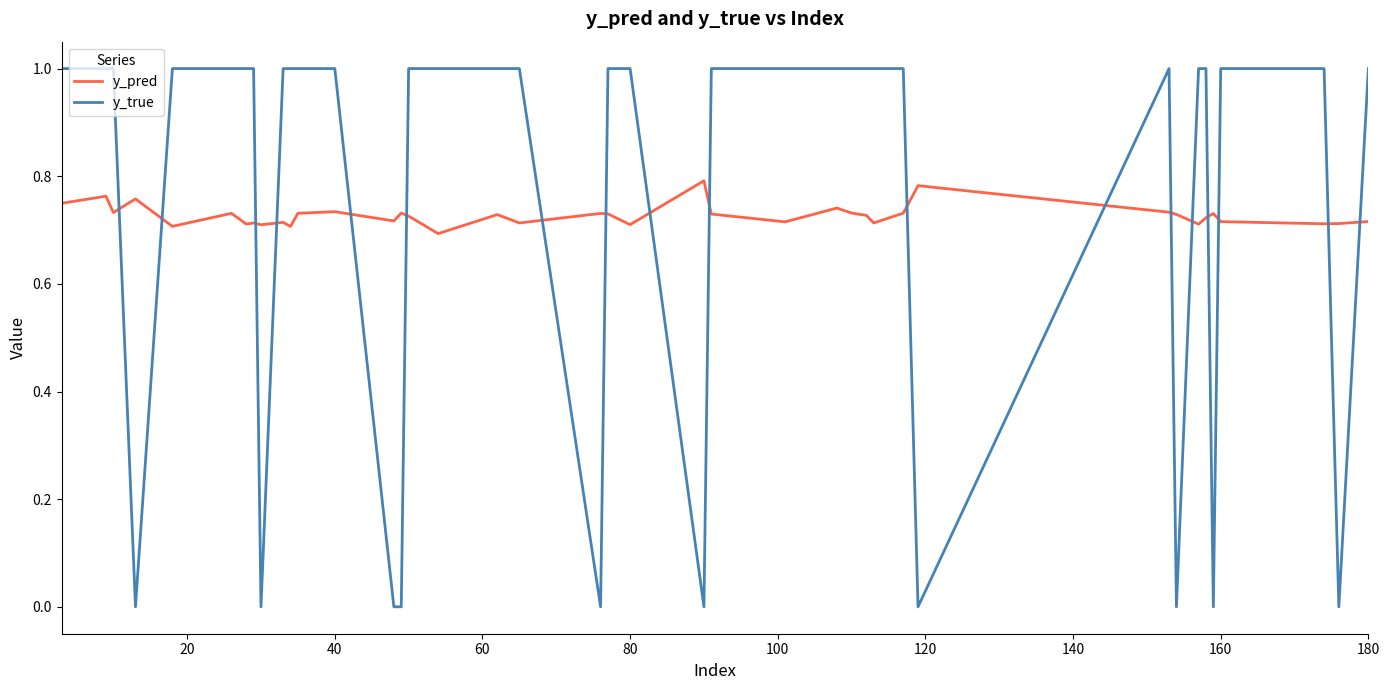

After their last crossing, which series has the higher values: y_true or y_pred?

y_true